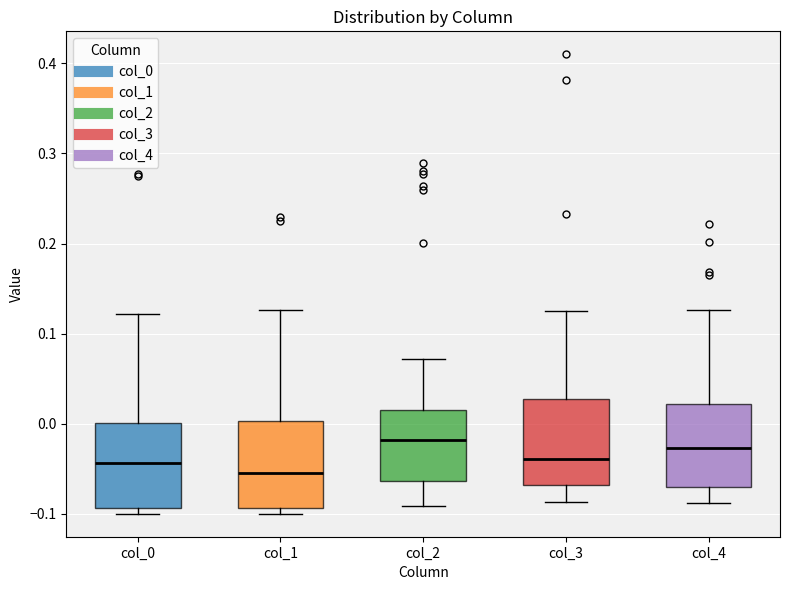

Reading left to right, transcribe this box plot: for each box, give where its median line is, the range the box spans, and where its two whiskers end, as read against the y-axis. The values are not printed on the chart, so give them approximately, as read against the axis.

col_0: median -0.04, box -0.09 to 0.00, whiskers -0.10 to 0.12
col_1: median -0.05, box -0.09 to 0.00, whiskers -0.10 to 0.13
col_2: median -0.02, box -0.06 to 0.02, whiskers -0.09 to 0.07
col_3: median -0.04, box -0.07 to 0.03, whiskers -0.09 to 0.13
col_4: median -0.03, box -0.07 to 0.02, whiskers -0.09 to 0.13